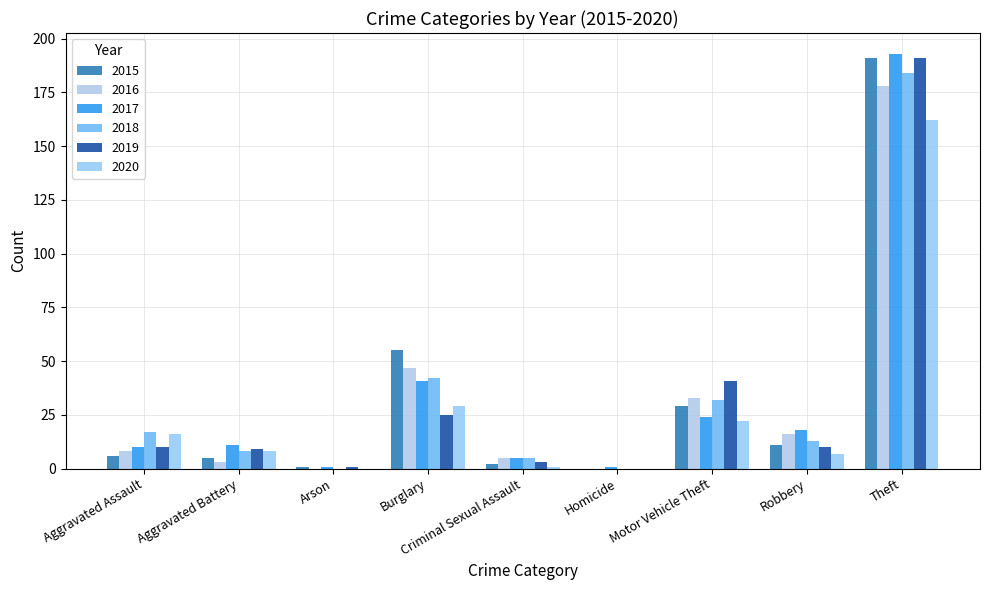

What are all the series names shown in the legend?

2015, 2016, 2017, 2018, 2019, 2020